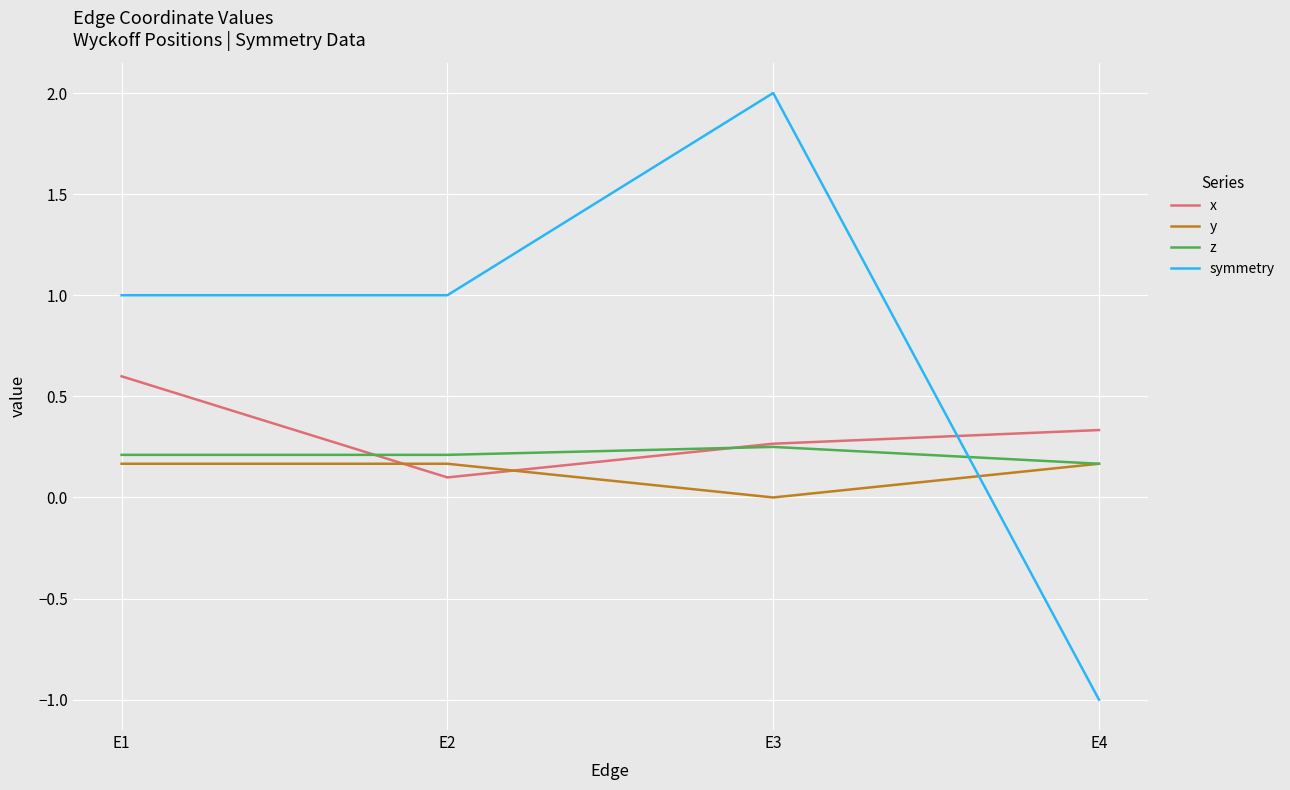

What is the difference between the maximum and minimum values in the symmetry series?

3.0